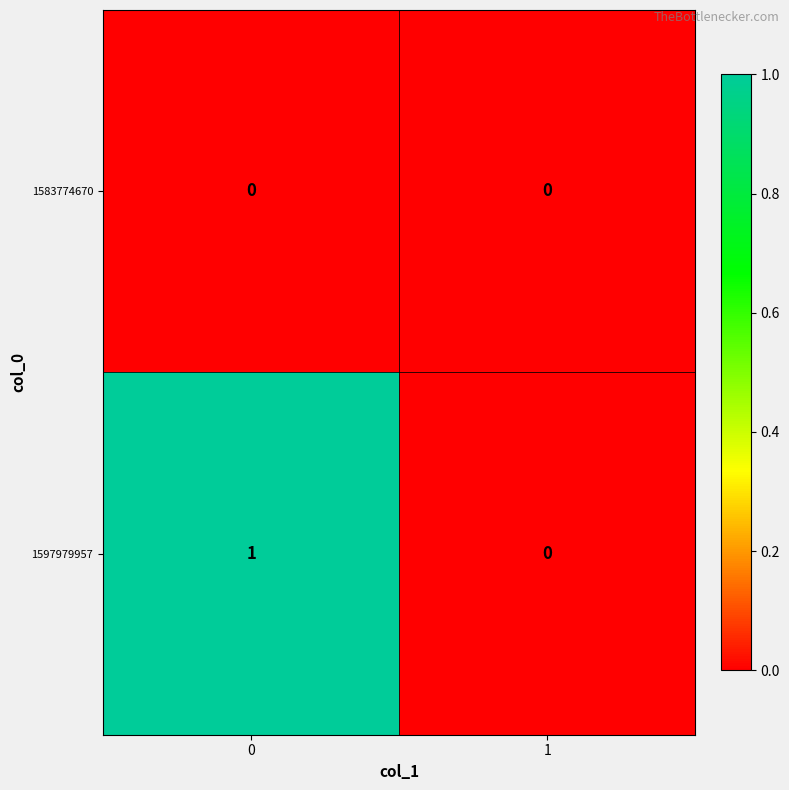

Reading left to right, list all the values displayed in this chart.

1583774670: 0	0
1597979957: 1	0